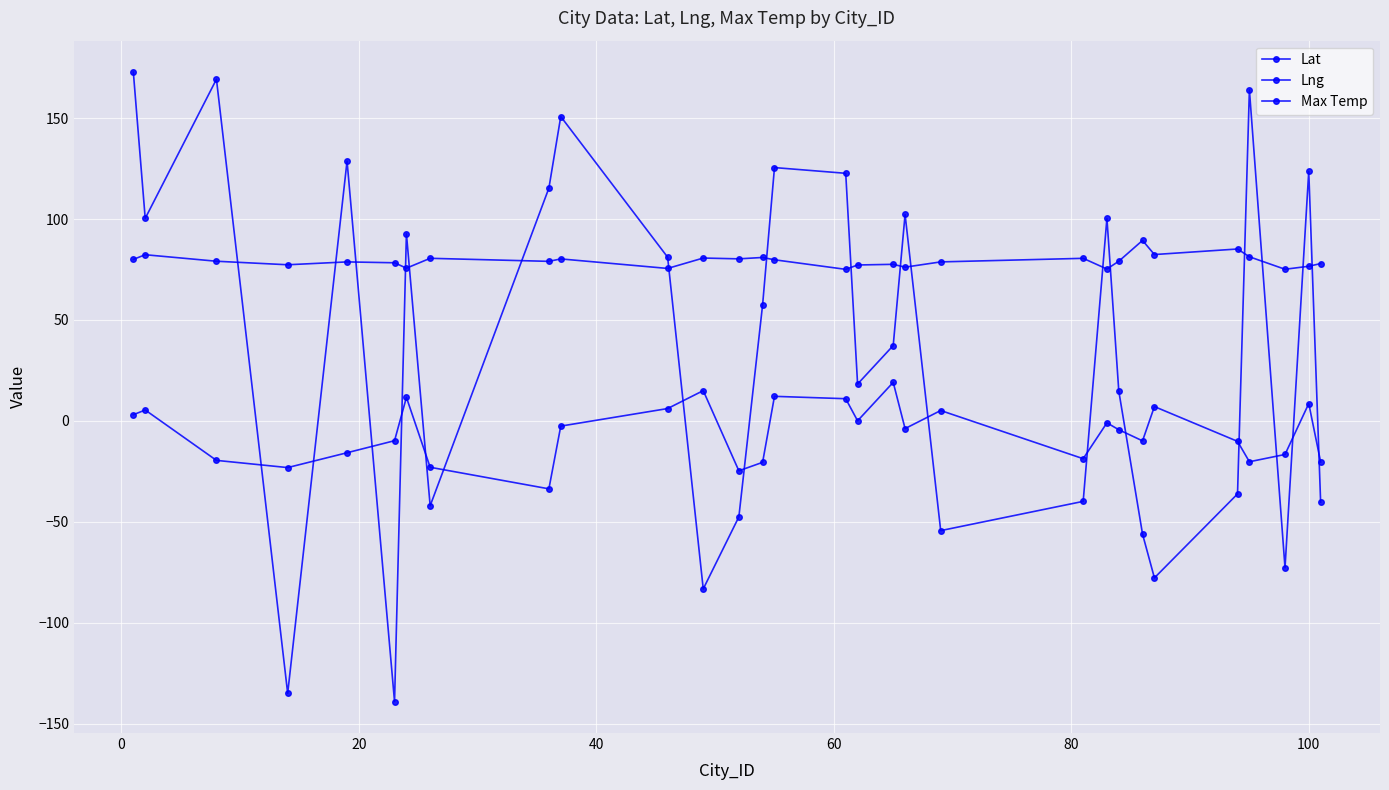

Does the chart have visible grid lines?

Yes